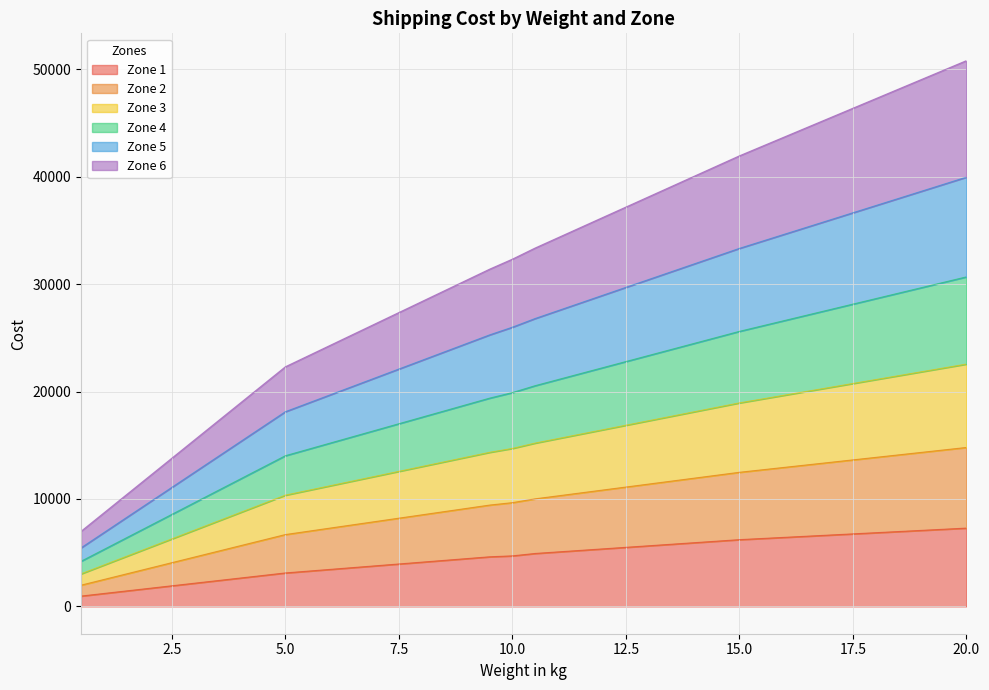

What is the maximum value shown in the chart?

50796.5